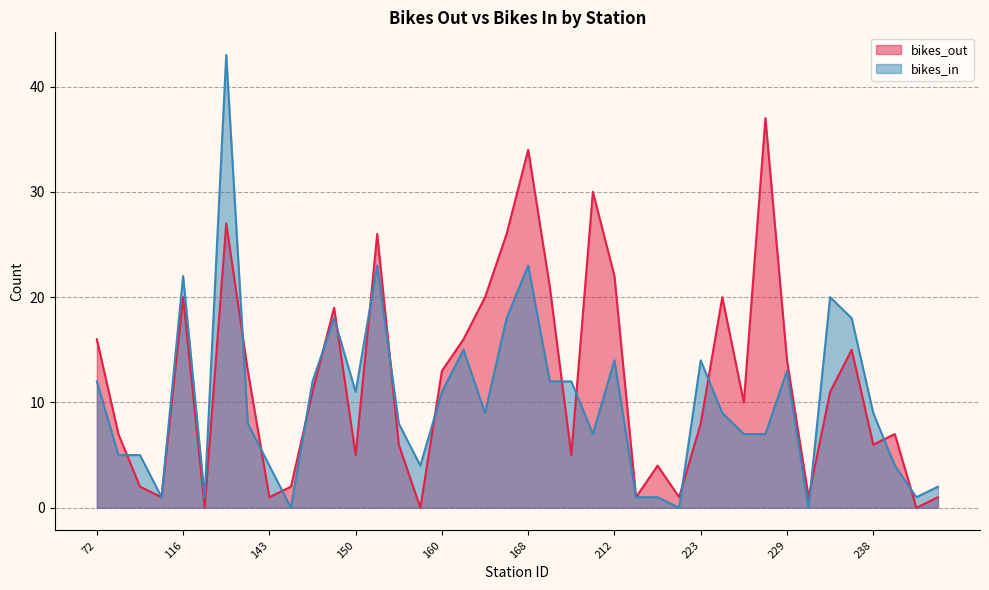

Rank the series by their average value, from lowest to highest.

bikes_in, bikes_out